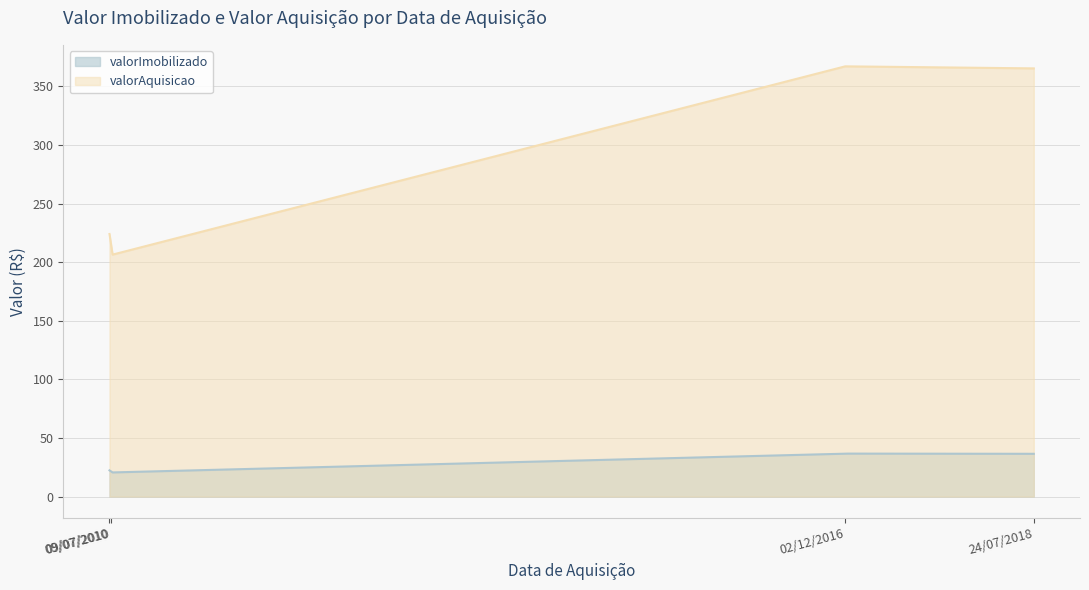

Which series has the largest total across all categories?

valorAquisicao